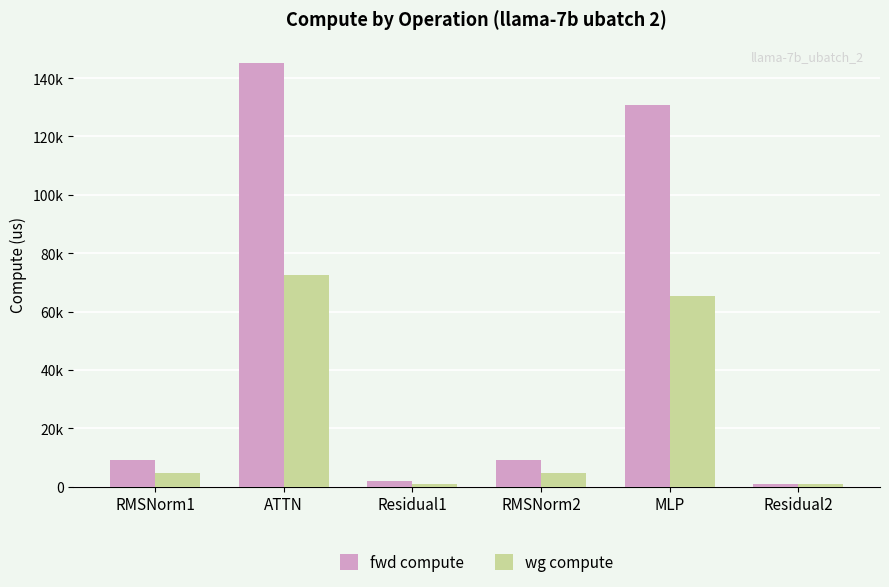

Does the chart contain stacked bars?

No